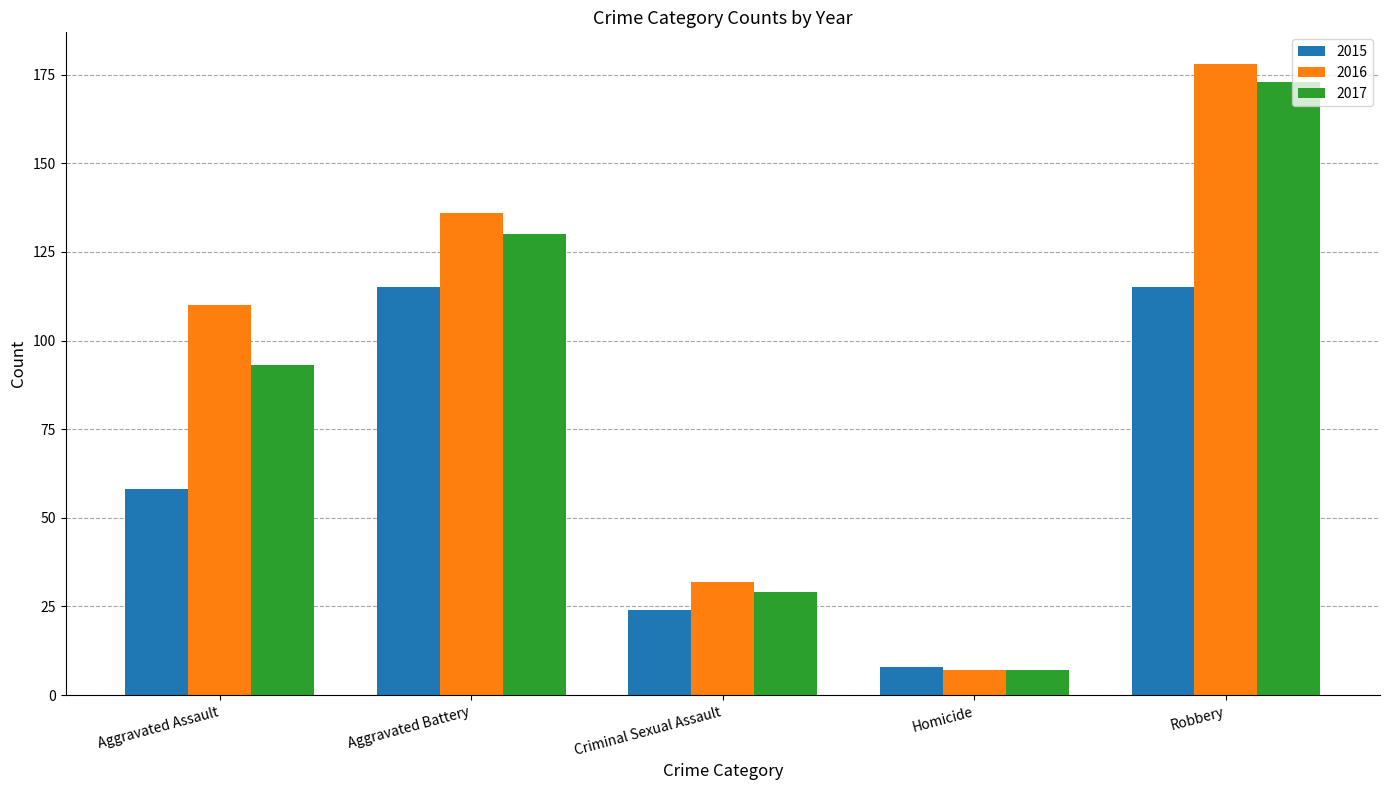

Reading left to right, what are all the values shown in this chart?

2015: 58	115	24	8	115
2016: 110	136	32	7	178
2017: 93	130	29	7	173